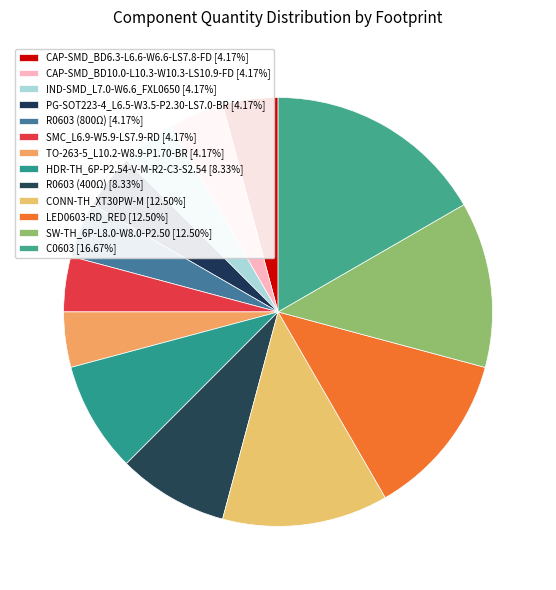

How many slices are in this pie chart?

13